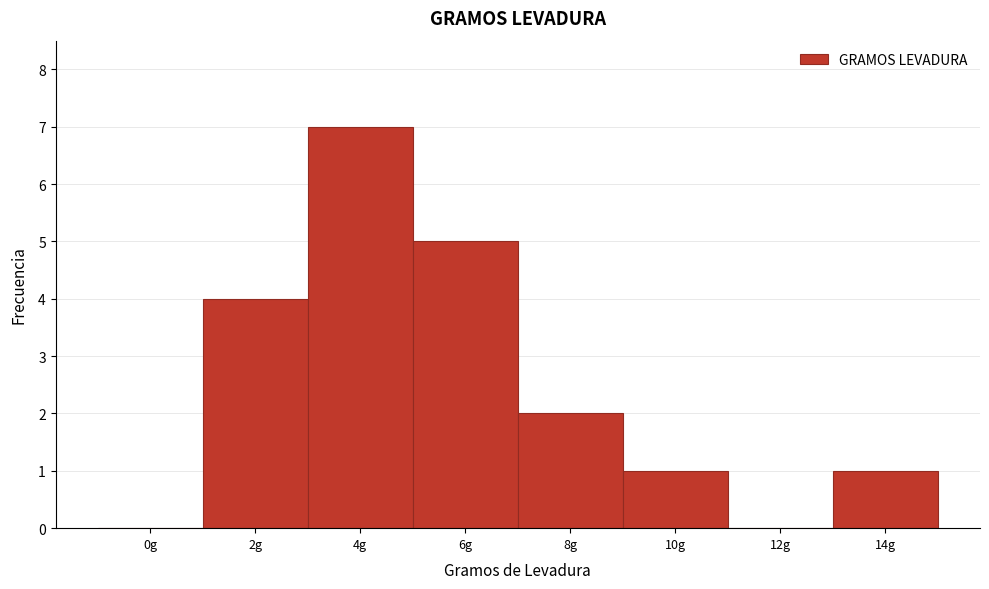

Reading right to left, transcribe all the data shown in this chart.

14g=1	12g=0	10g=1	8g=2	6g=5	4g=7	2g=4	0g=0